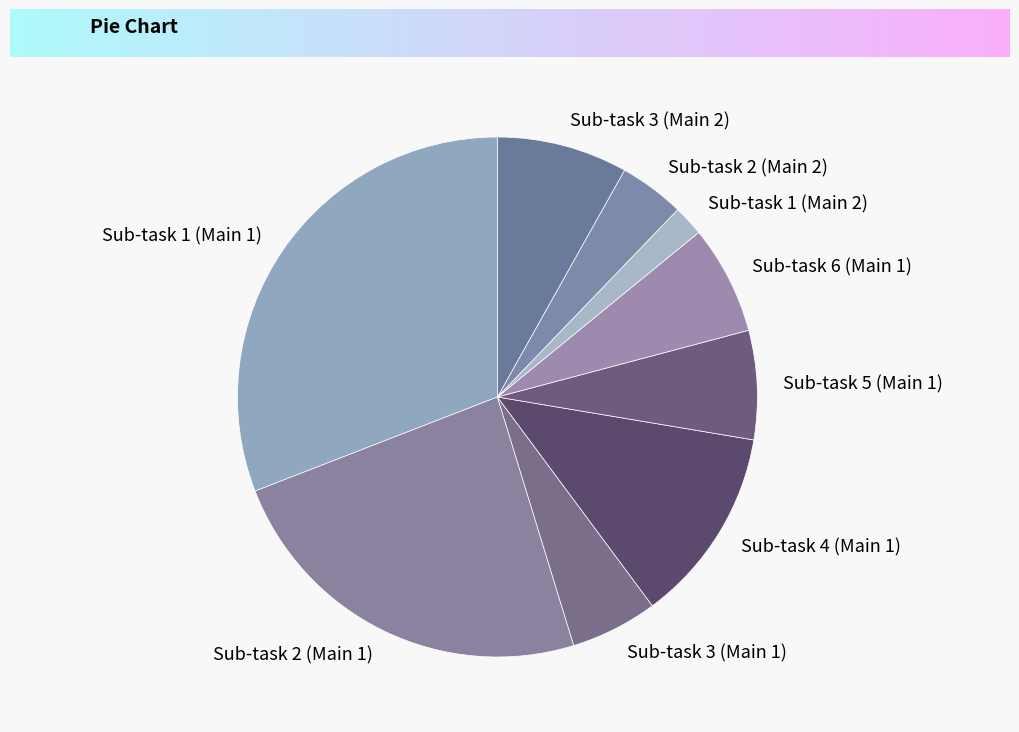

Between Sub-task 2 (Main 2) and Sub-task 5 (Main 1), which is larger?

Sub-task 5 (Main 1)